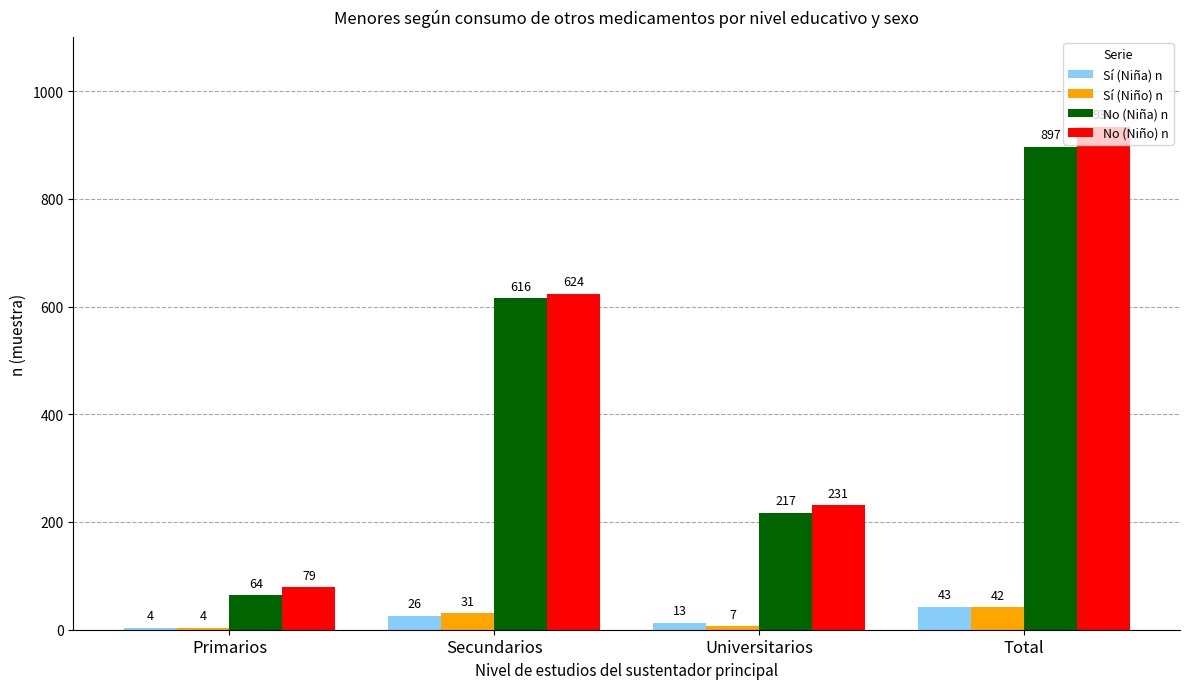

What value does the Sí (Niño) n series have at Total, to the nearest 10?

40